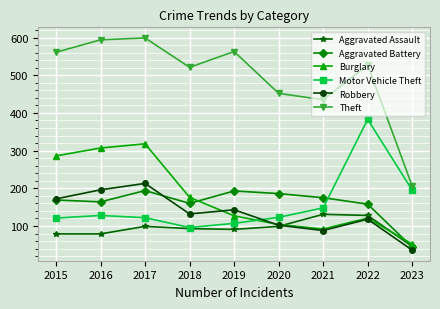

At which category does the chart reach its peak across all series?

2017